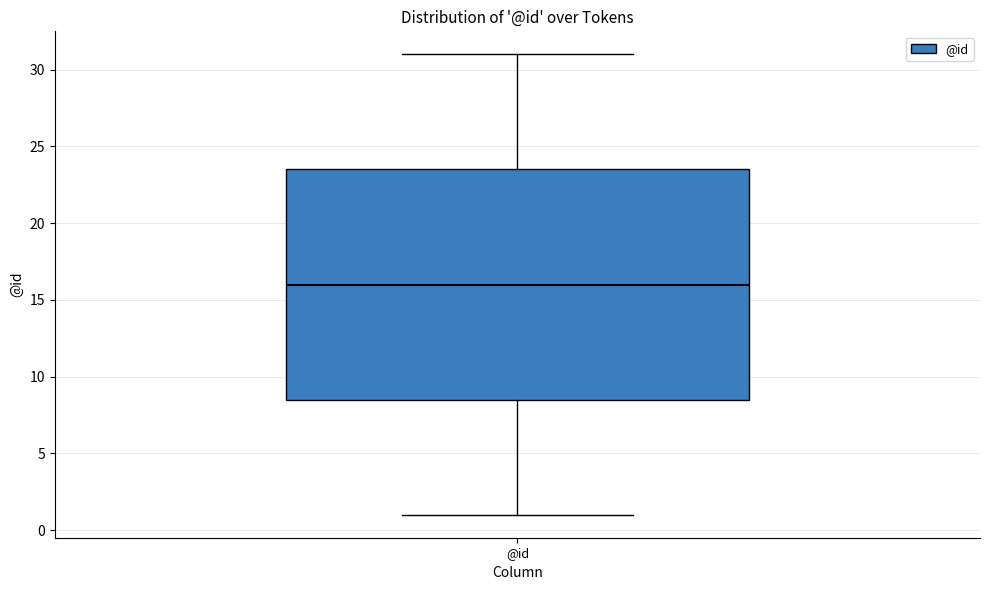

Transcribe this box plot: give where the median line is, the range the box spans, and where the two whiskers end, as read against the y-axis. The values are not printed on the chart, so give them approximately, as read against the axis.

median 16.0, box 8.5 to 23.5, whiskers 1.0 to 31.0